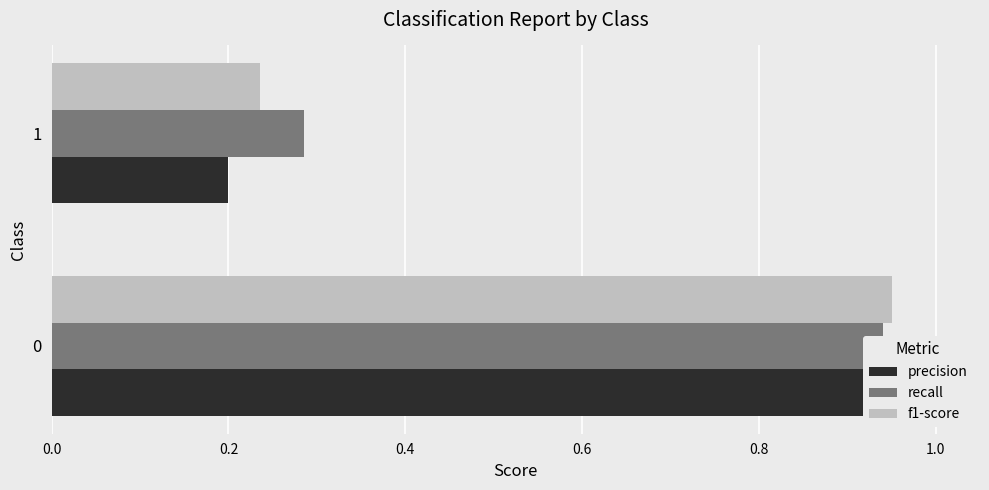

Does the chart contain any negative values?

No